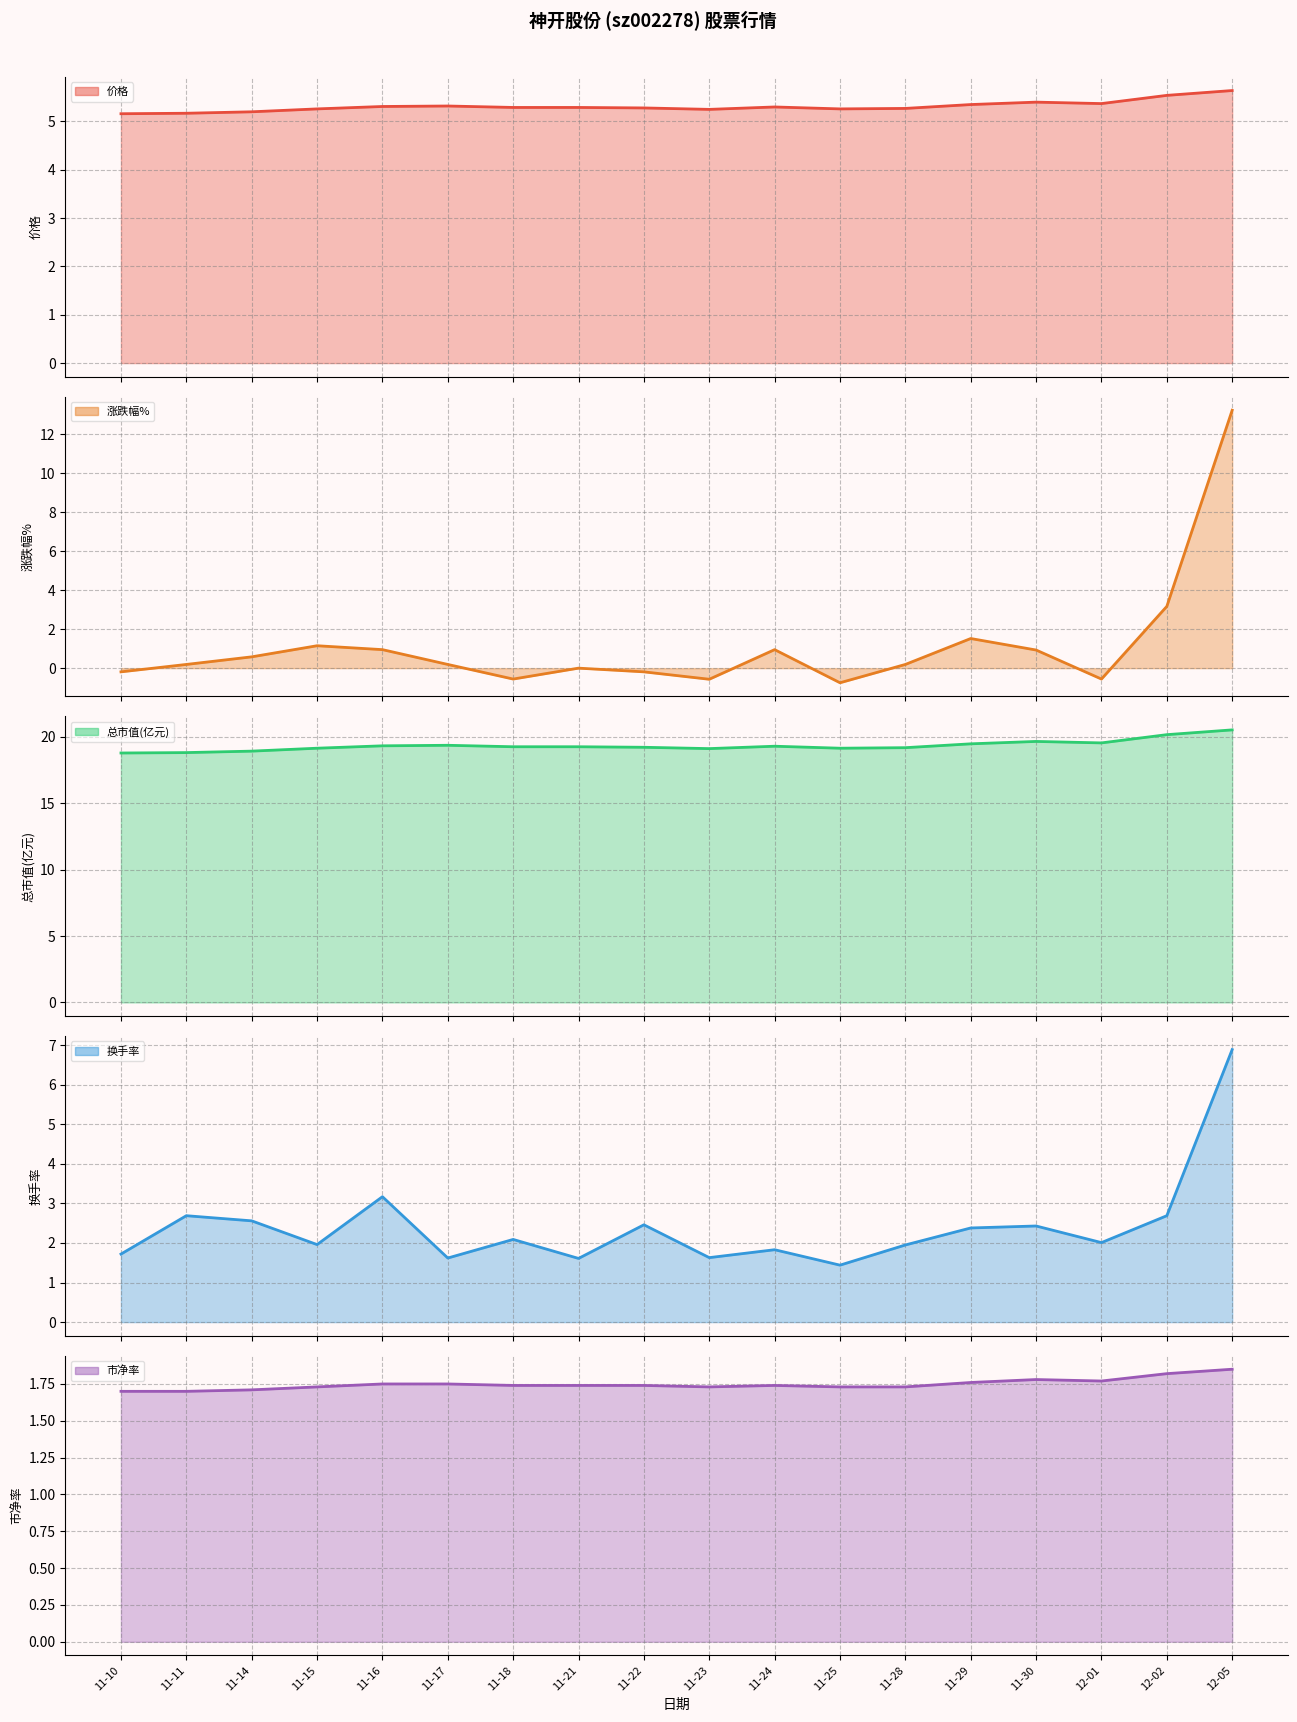

Which series has the largest range (max minus min)?

涨跌幅%